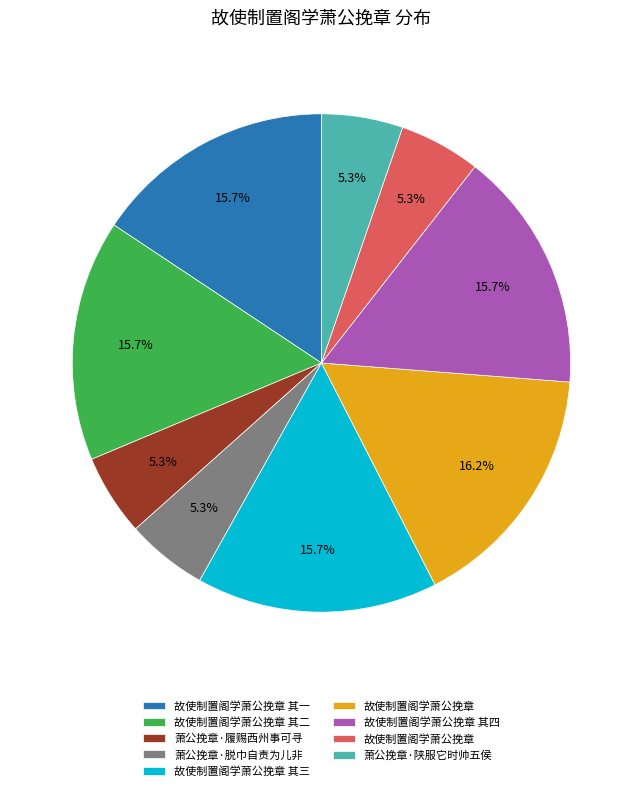

Does any single category account for the majority?

No